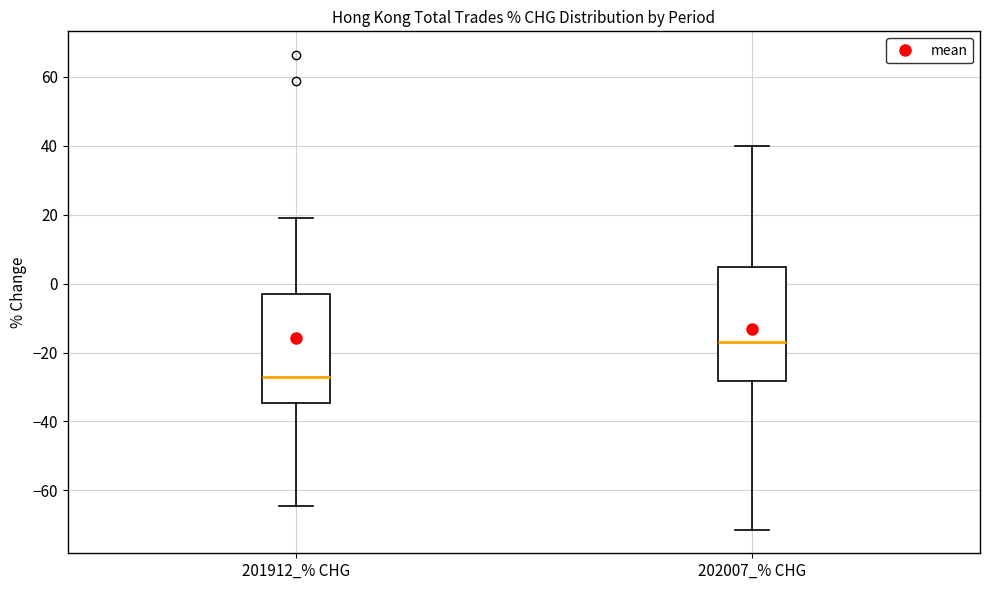

Reading left to right, read every box against the y-axis: the position of its median line, the range the box covers, and the ends of its whiskers. The values are not printed on the chart, so give them approximately, as read against the axis.

201912_% CHG: median -28, box -34 to -2, whiskers -64 to 18
202007_% CHG: median -16, box -28 to 4, whiskers -72 to 40